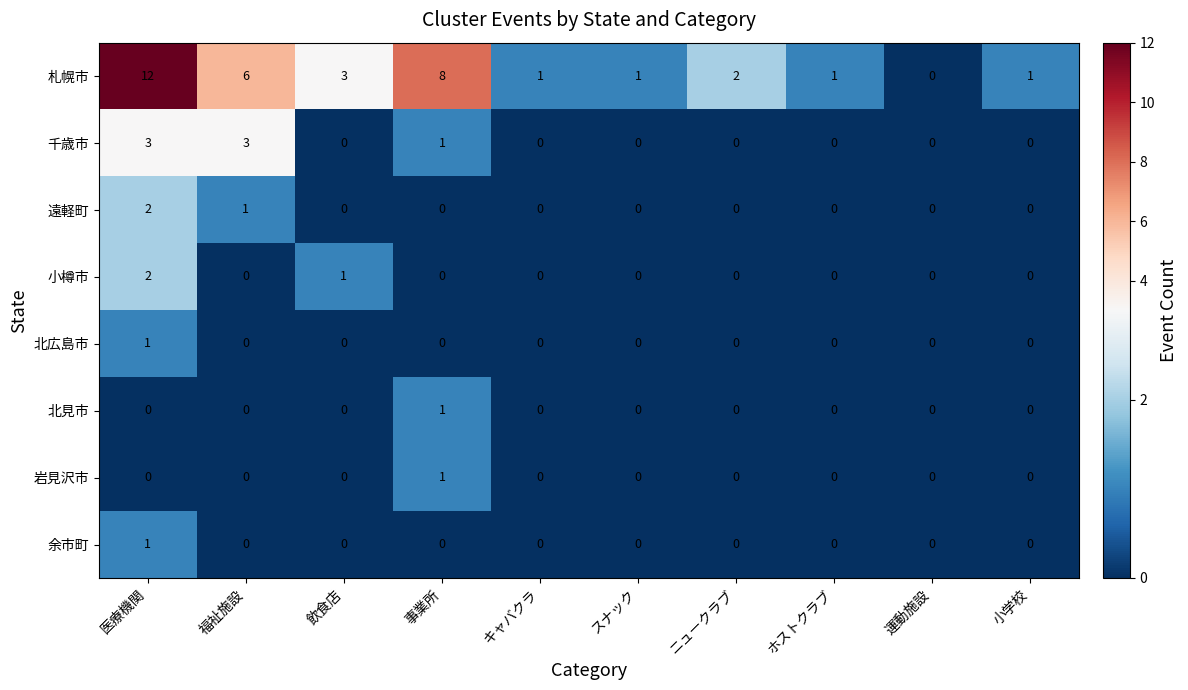

Which category has the highest value in the 遠軽町 series?

医療機関